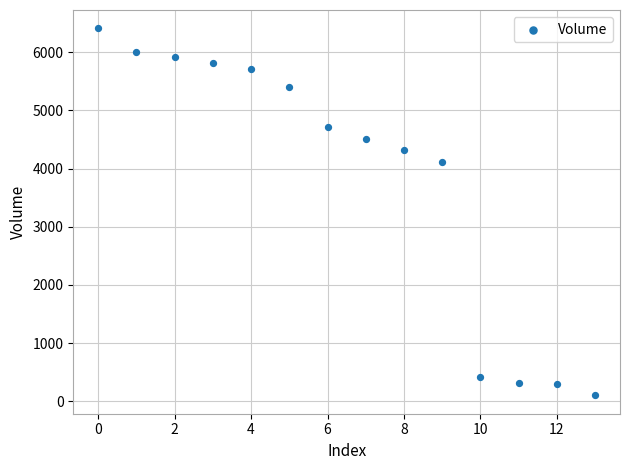

What is the range of Y values (max minus min)?

6310